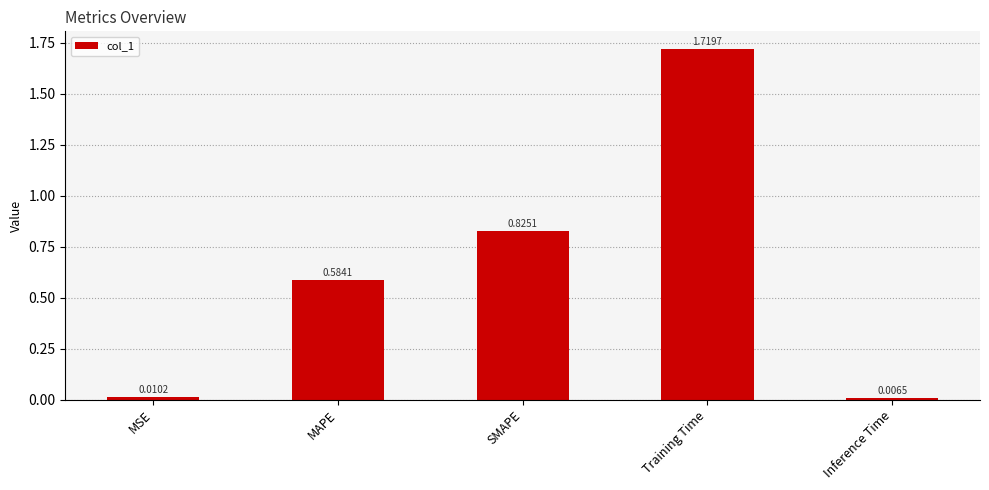

What is the change in value from SMAPE to Training Time?

+0.9